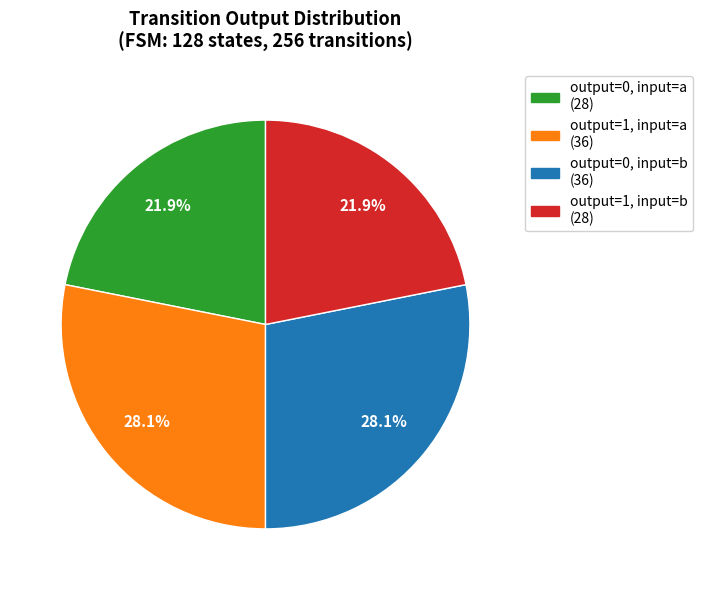

Is there a majority slice in this chart?

No